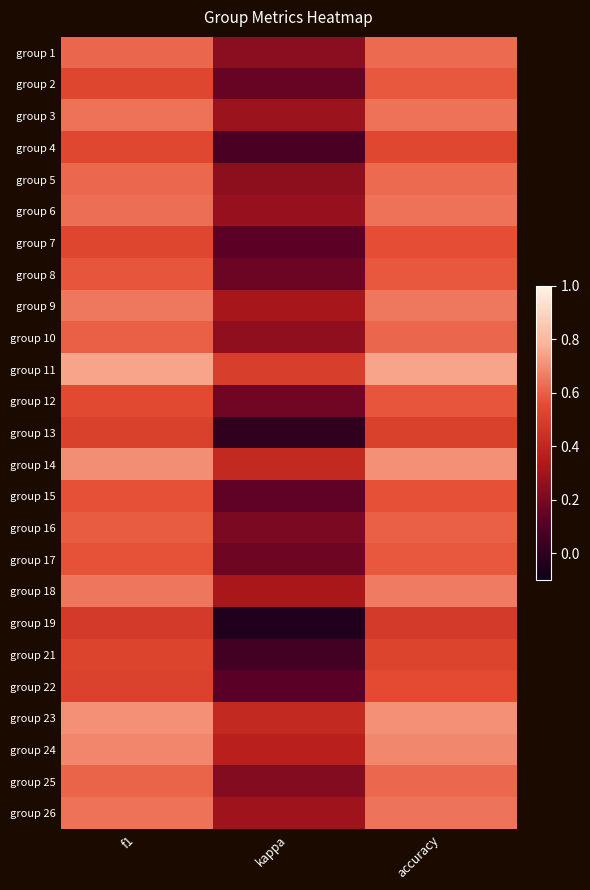

How many data points does each series have?

3